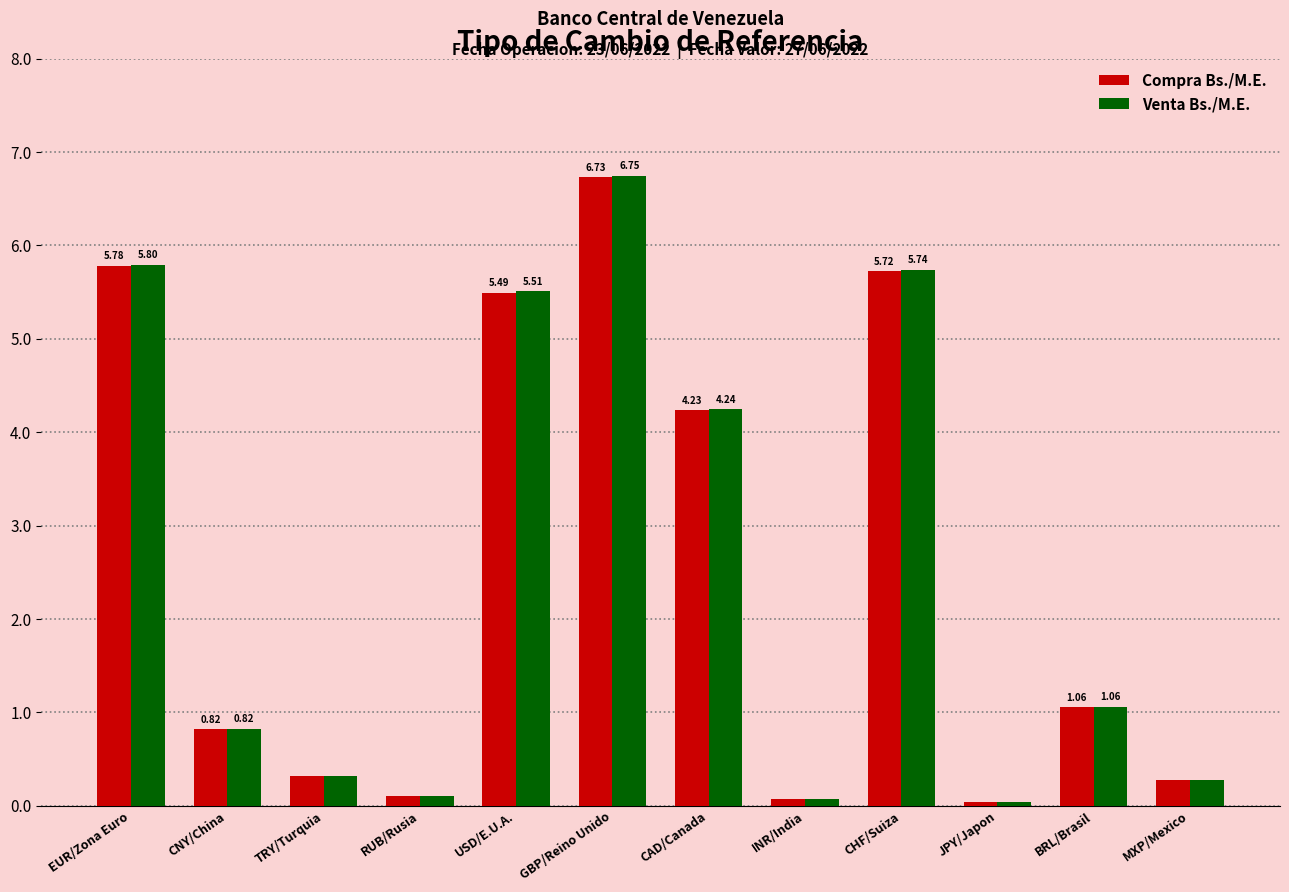

Which category has the highest value in the Venta Bs./M.E. series?

GBP/Reino Unido